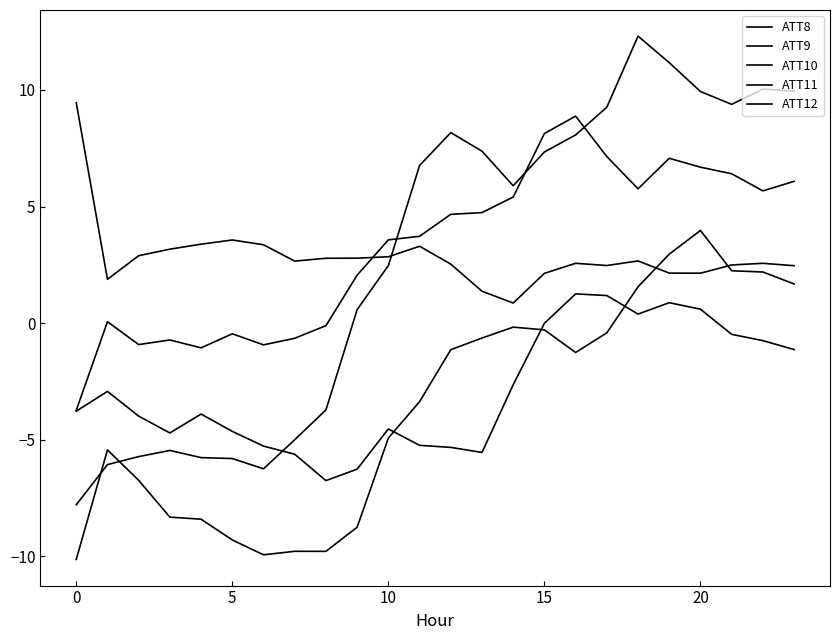

Which series has the largest total across all categories?

ATT12